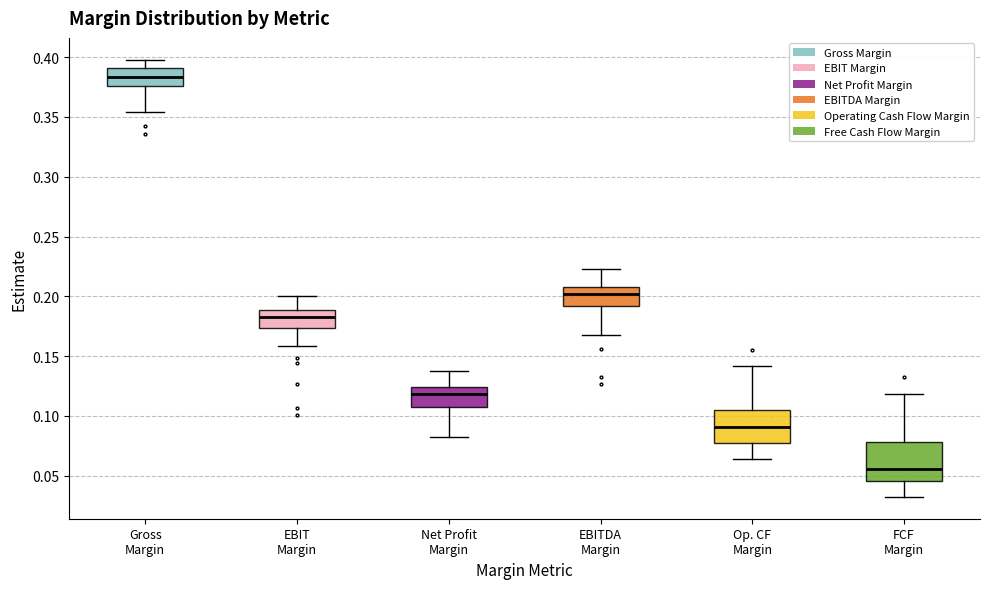

Which box has the lowest median line?

FCF Margin